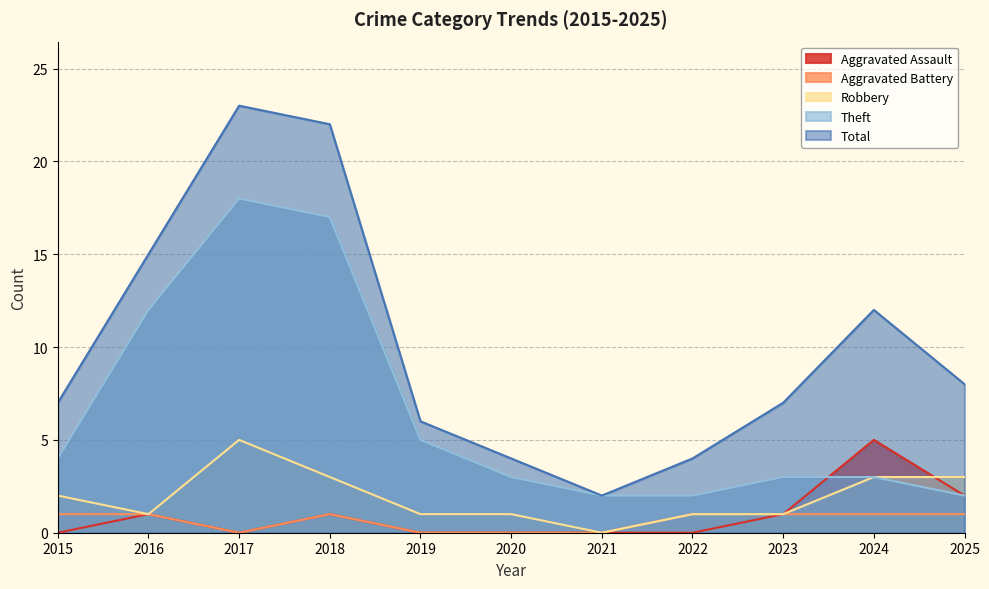

What is the maximum value shown in the chart?

23